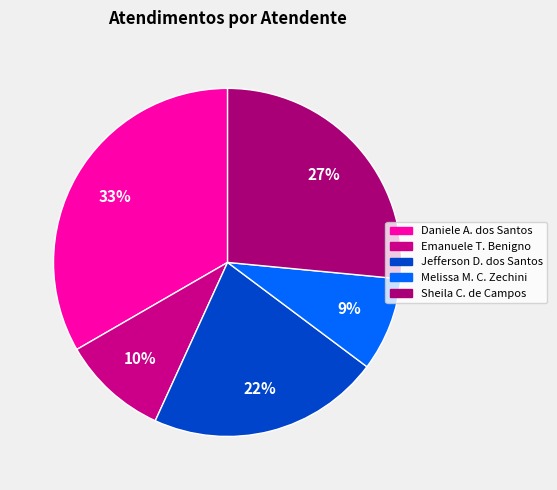

How many segments does this pie chart have?

5